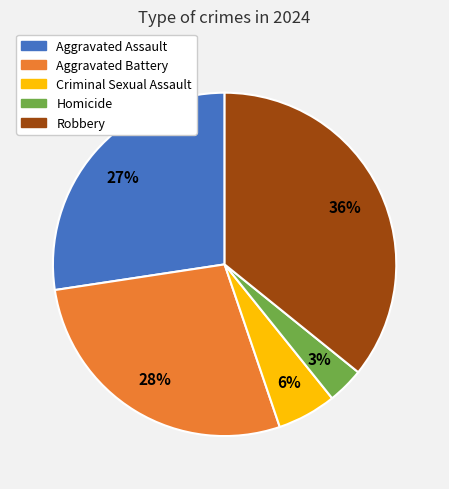

To the nearest percent, what portion does Aggravated Assault represent?

27%